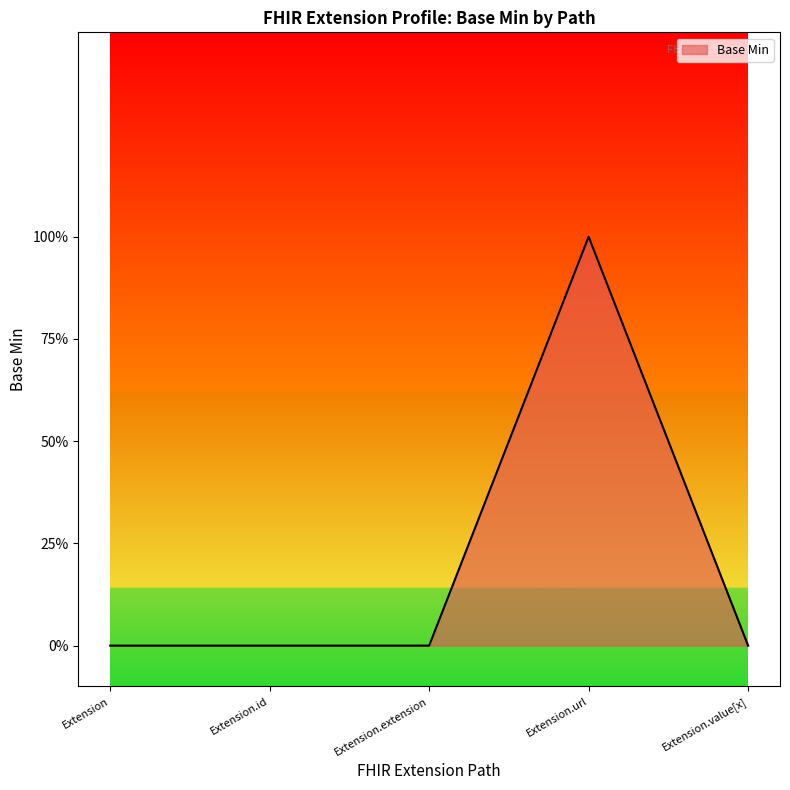

What is the difference between the values at Extension.extension and Extension.url?

1